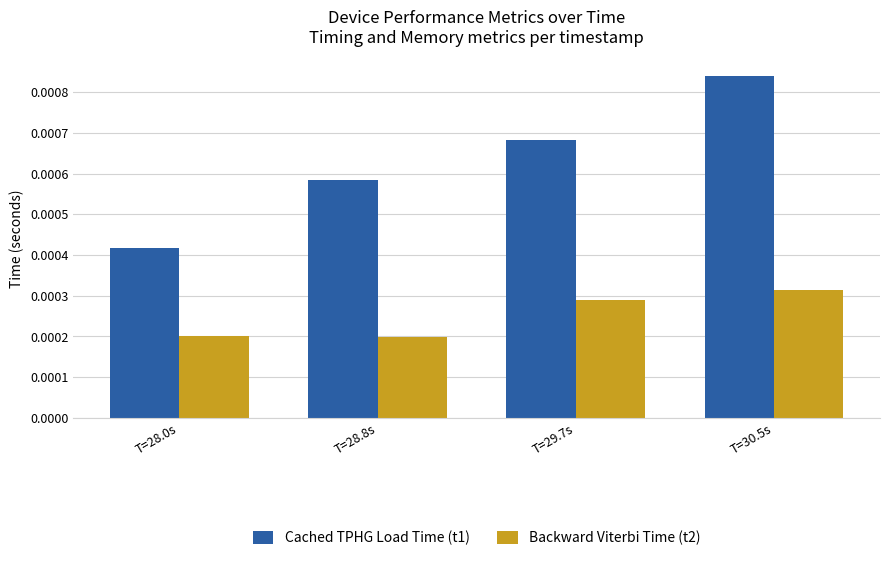

How many bars are there in each group?

2